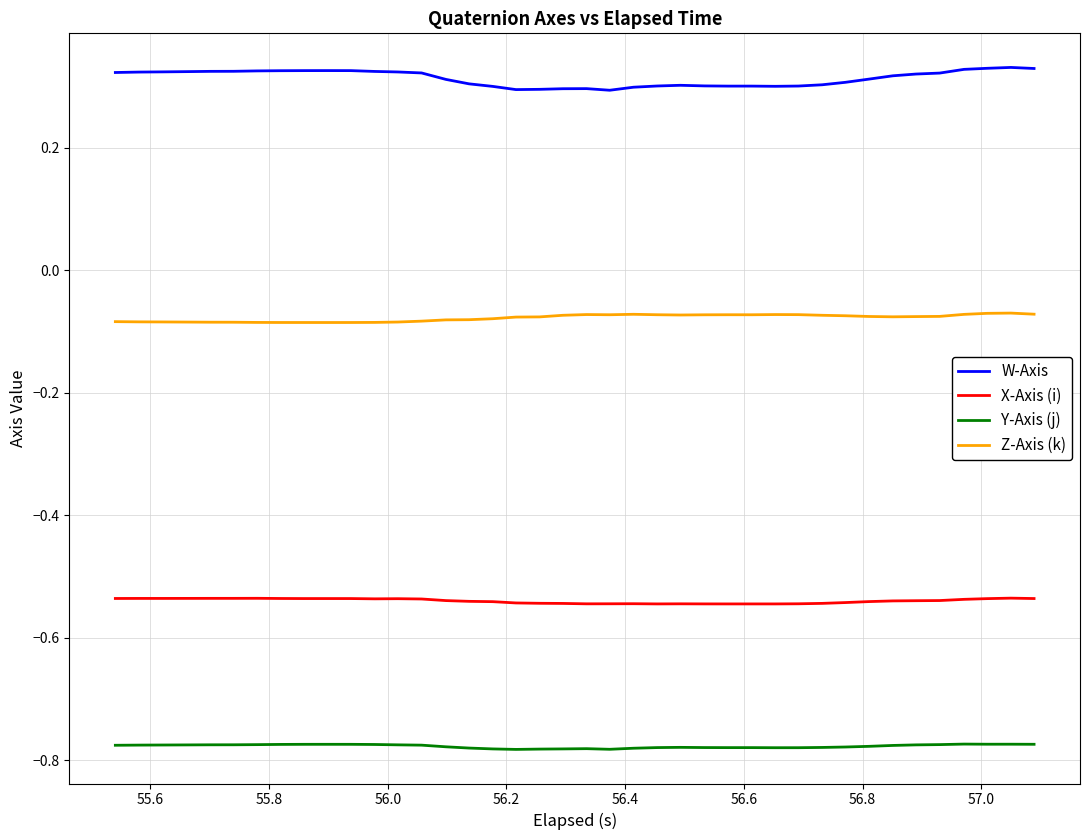

Which series has the largest total across all categories?

W-Axis